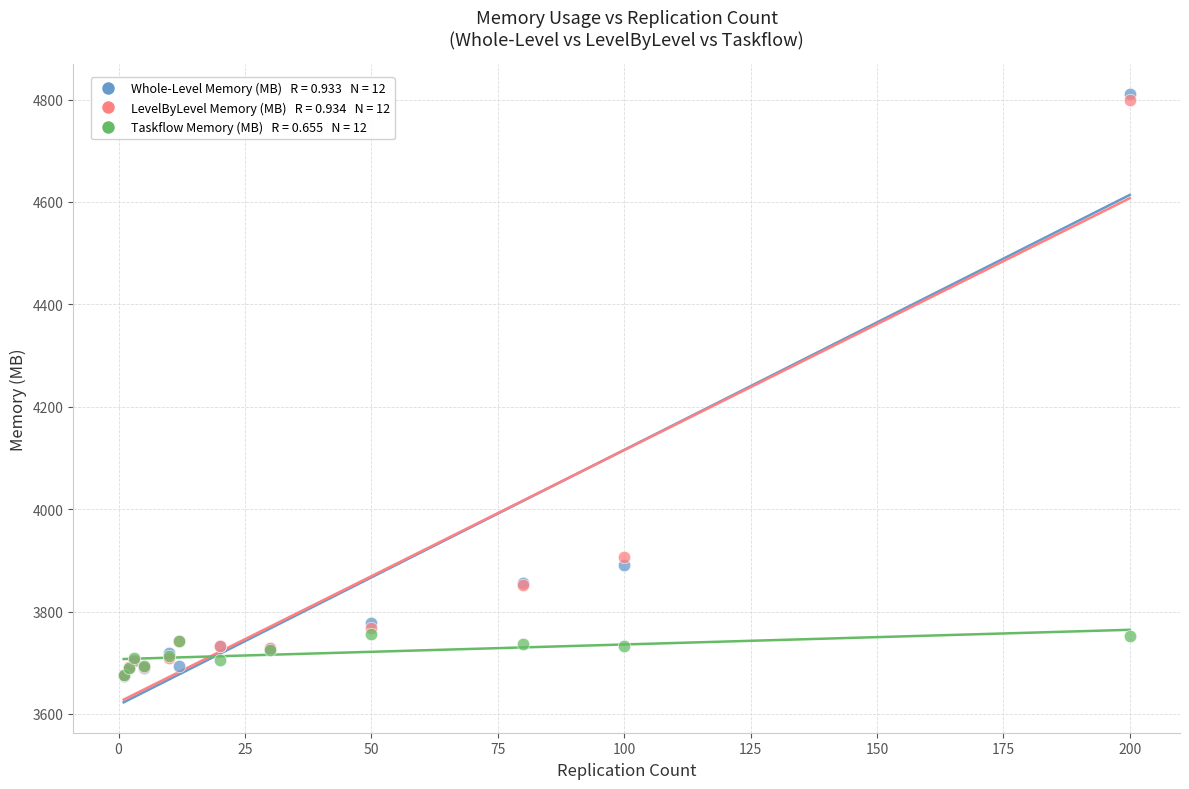

Across all series, what Y value is closest to 4242?

3906.0